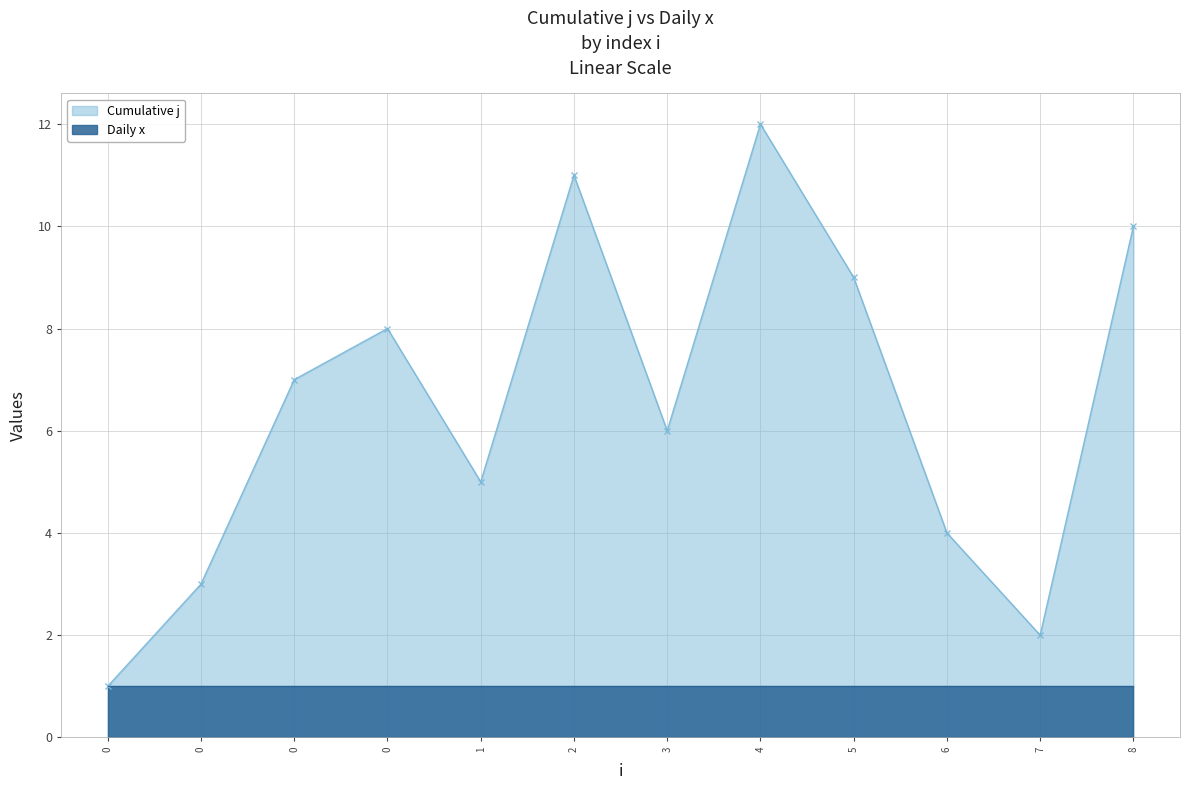

What is the value of the 6th point from the left?

11